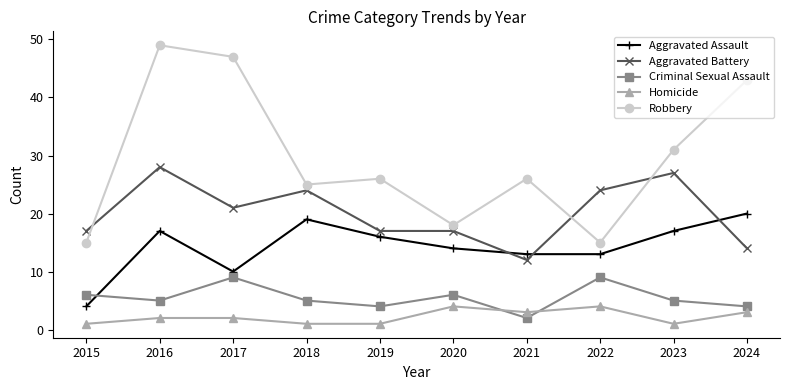

At which category does the chart reach its peak across all series?

2016